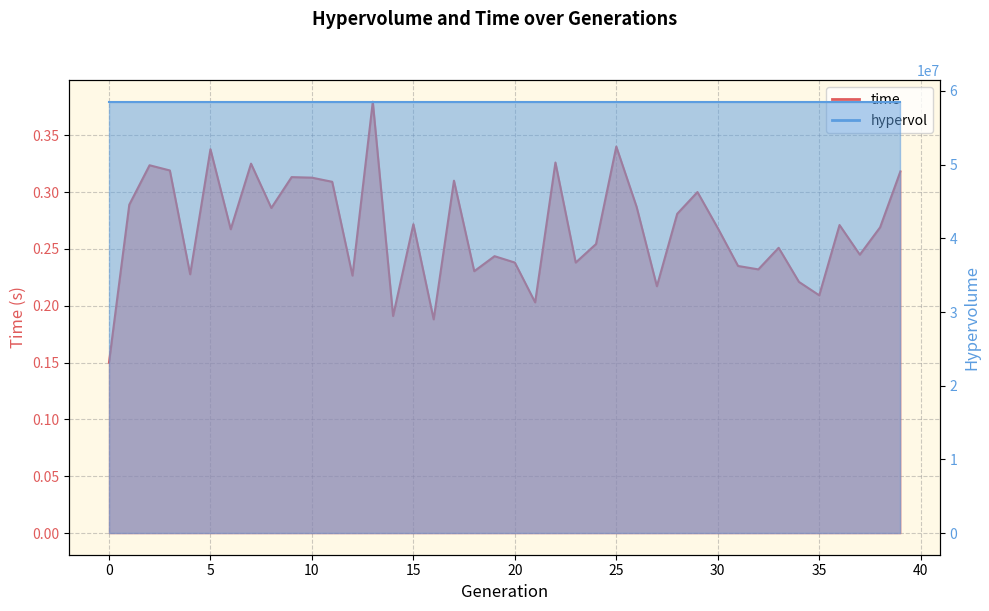

Where is the first local minimum?

4